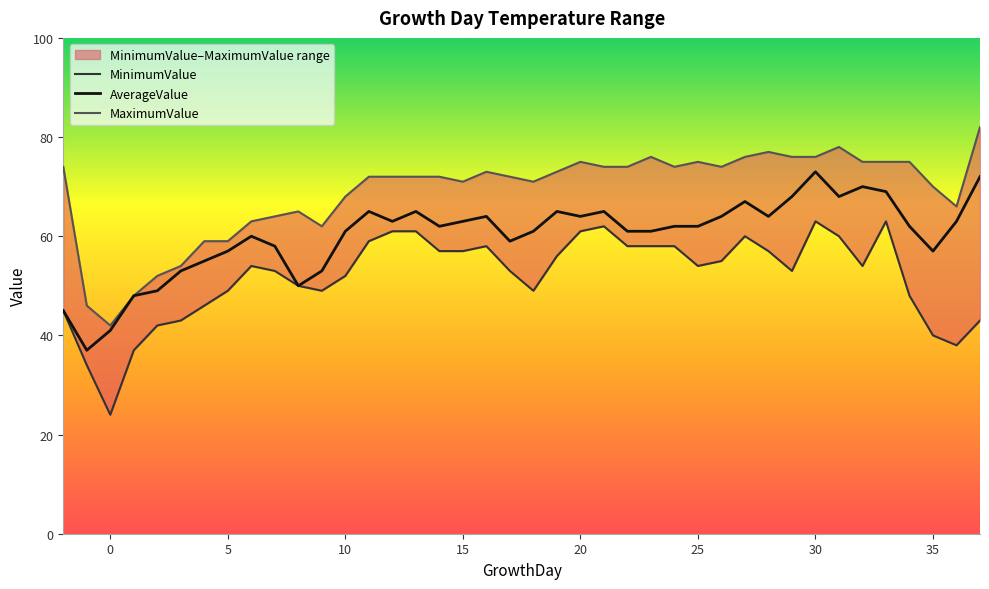

What is the lowest value of the AverageValue series?

37